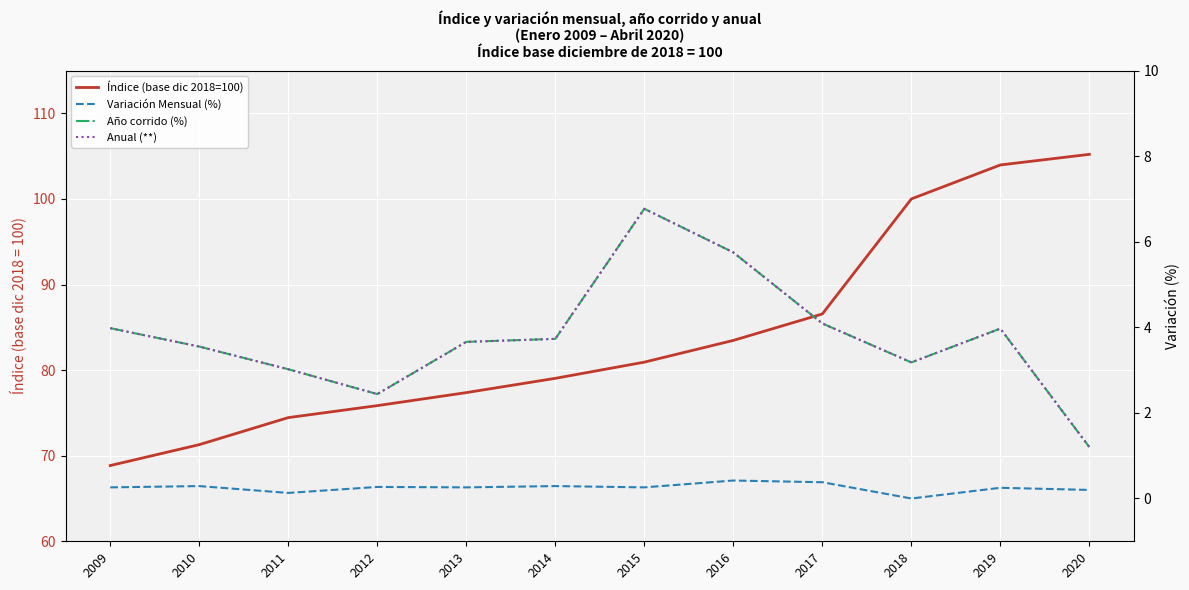

Reading left to right, transcribe all the data shown in this chart.

Índice (base dic 2018=100): 2009=68.8	2010=71.3	2011=74.5	2012=75.8	2013=77.4	2014=79.0	2015=80.9	2016=83.5	2017=86.6	2018=100.0	2019=104.0	2020=105.2
Variación Mensual (%): 2009=0.3	2010=0.3	2011=0.1	2012=0.3	2013=0.3	2014=0.3	2015=0.3	2016=0.4	2017=0.4	2018=0.0	2019=0.2	2020=0.2
Año corrido (%): 2009=4.0	2010=3.5	2011=3.0	2012=2.4	2013=3.7	2014=3.7	2015=6.8	2016=5.8	2017=4.1	2018=3.2	2019=4.0	2020=1.2
Anual (**): 2009=4.0	2010=3.5	2011=3.0	2012=2.4	2013=3.7	2014=3.7	2015=6.8	2016=5.8	2017=4.1	2018=3.2	2019=4.0	2020=1.2